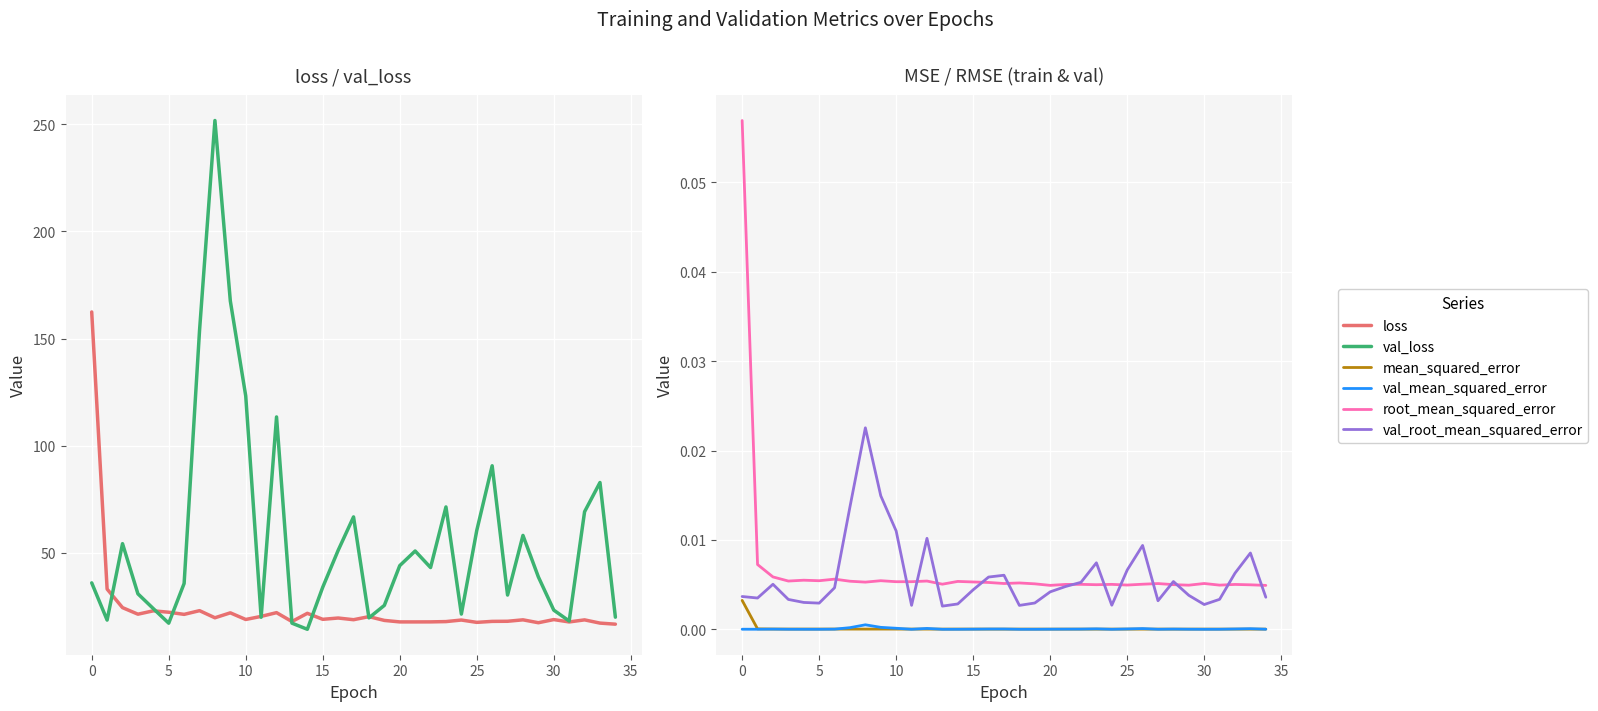

The mean_squared_error series shows 0.0 at 29. True or false?

True